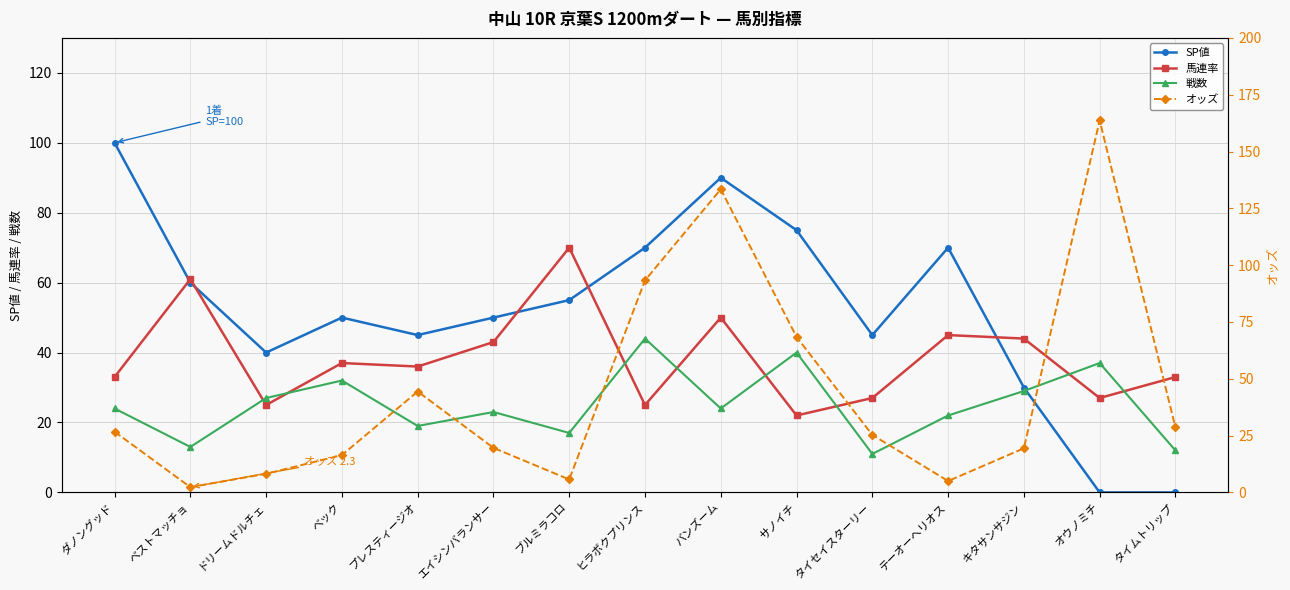

At which category is the sum across all series the highest?

バンズーム